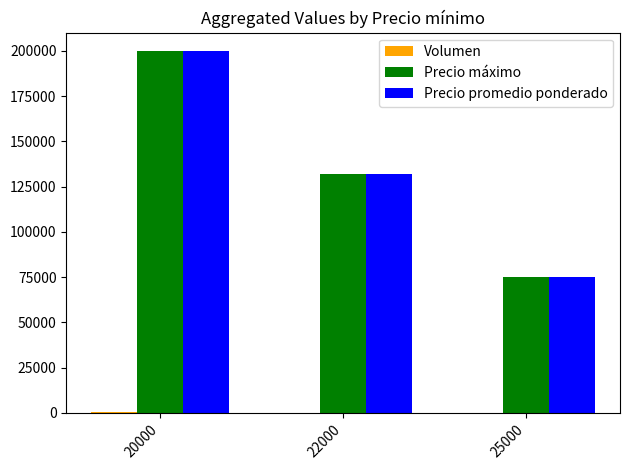

What is the sum of all Precio promedio ponderado values?

407000